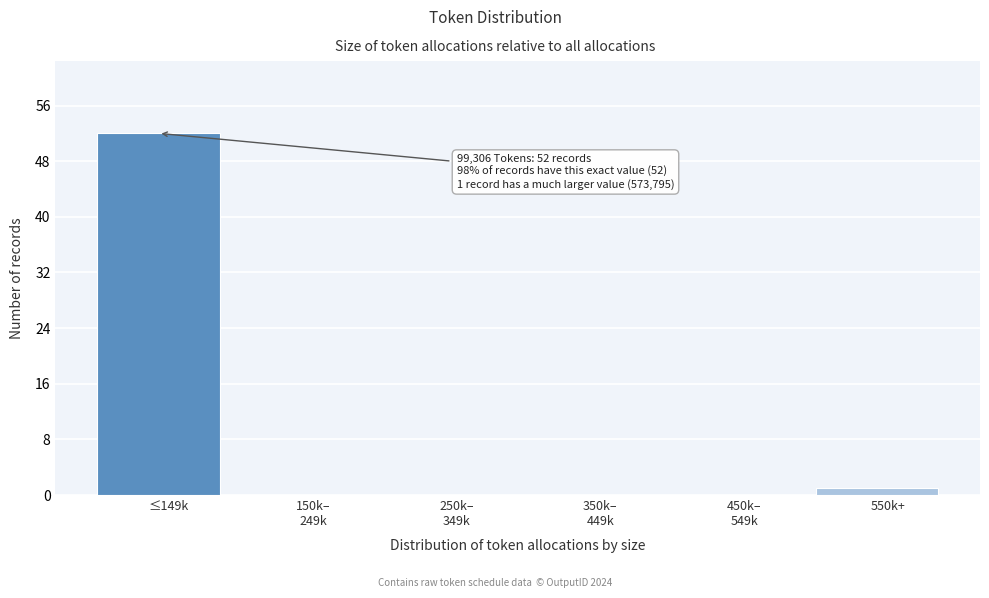

Is it true that the value at ≤149k is 52?

True